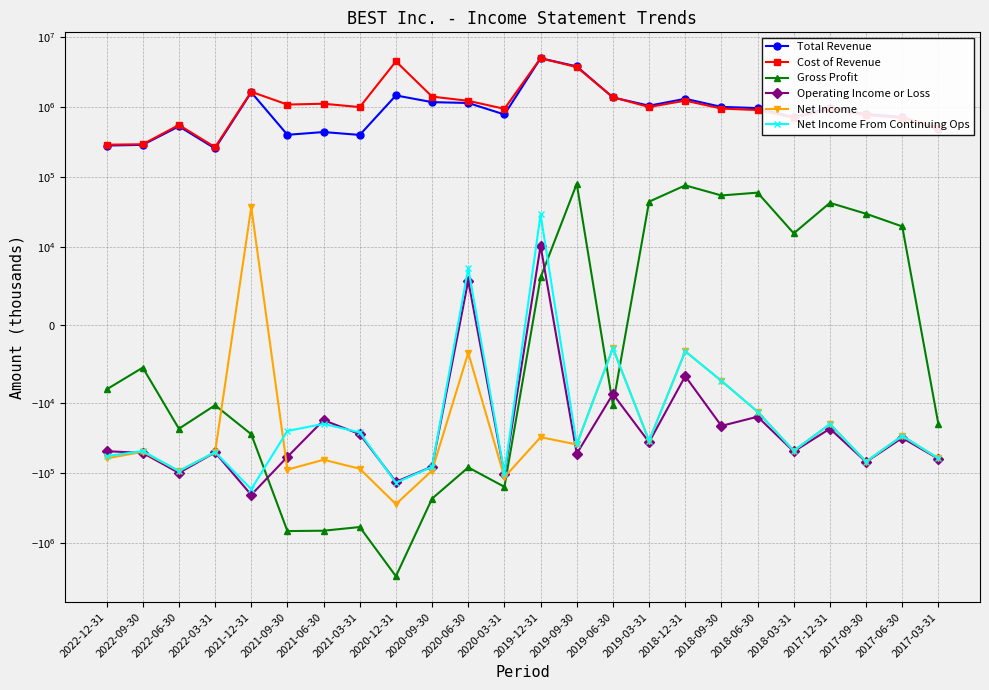

True or false: Net Income and Total Revenue cross at least once.

False